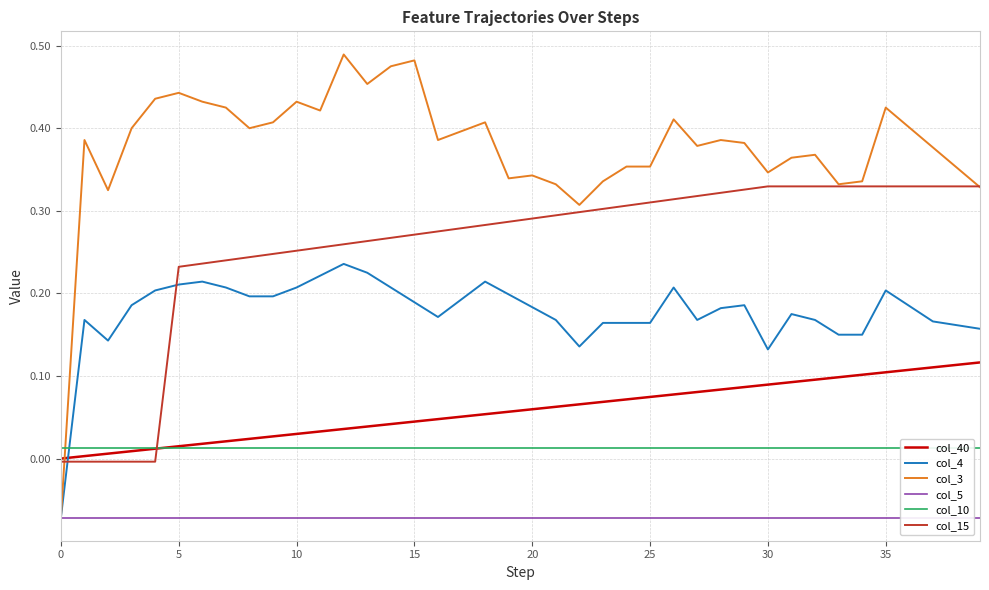

What is the label of the 2nd point from the right?

38